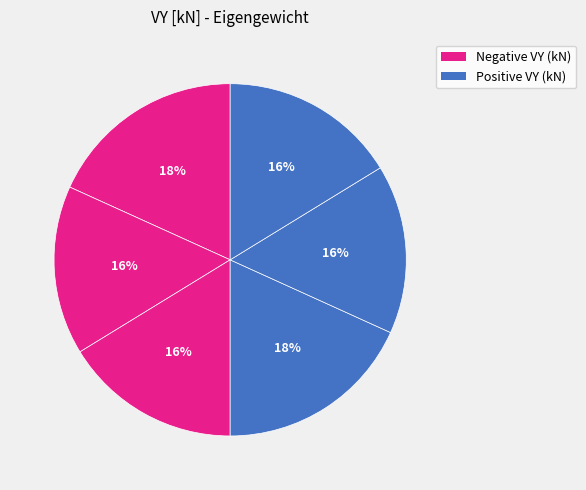

How many slices are in this pie chart?

6